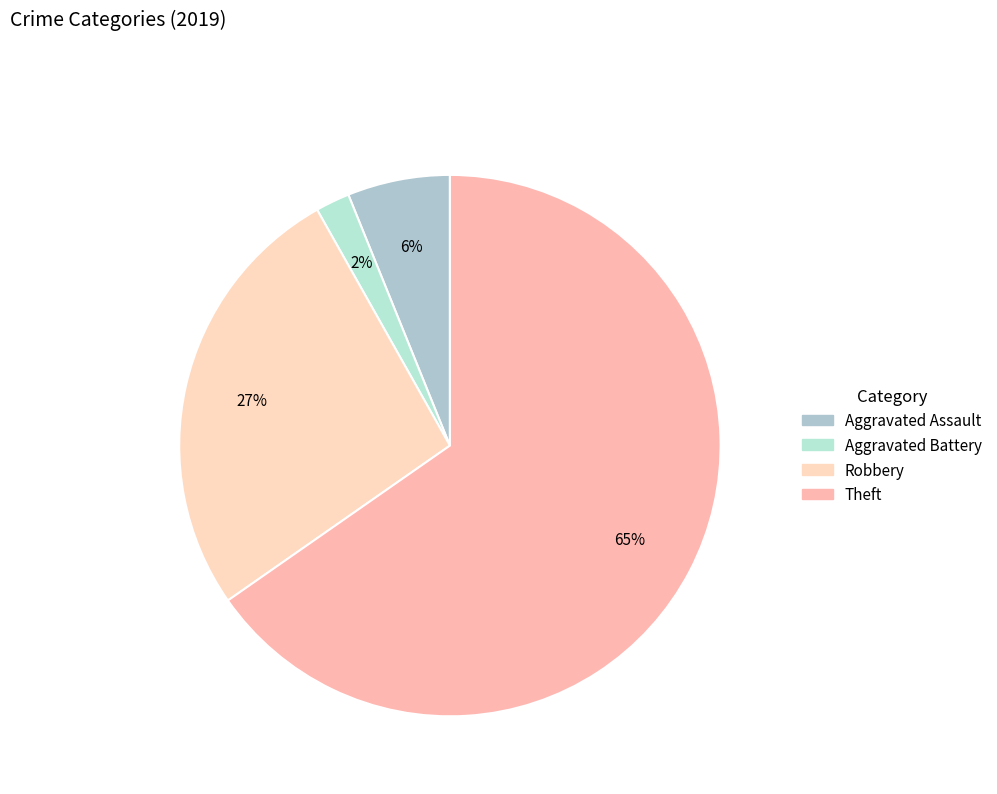

Rank the categories by value from highest to lowest.

Theft, Robbery, Aggravated Assault, Aggravated Battery